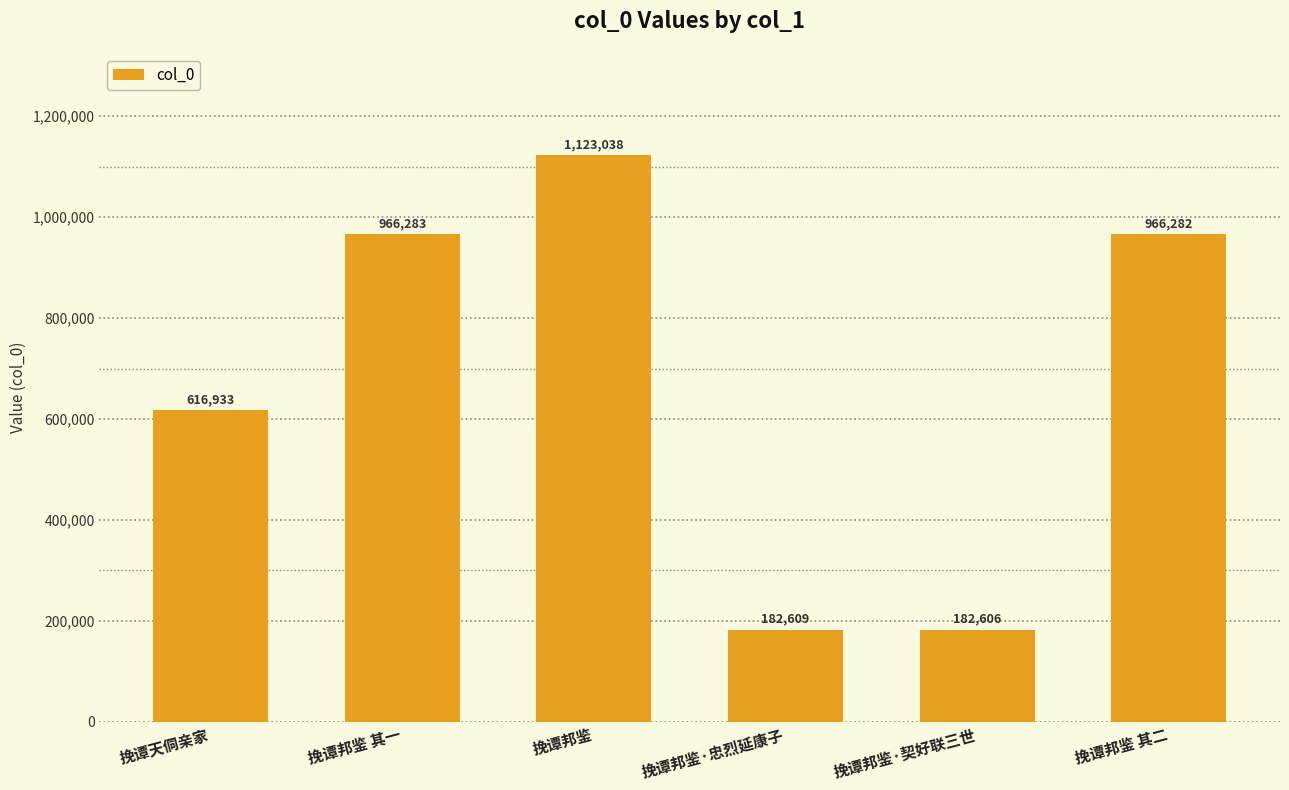

Reading left to right, list all the values displayed in this chart.

挽谭天侗亲家=616933	挽谭邦鉴 其一=966283	挽谭邦鉴=1123038	挽谭邦鉴·忠烈延康子=182609	挽谭邦鉴·契好联三世=182606	挽谭邦鉴 其二=966282